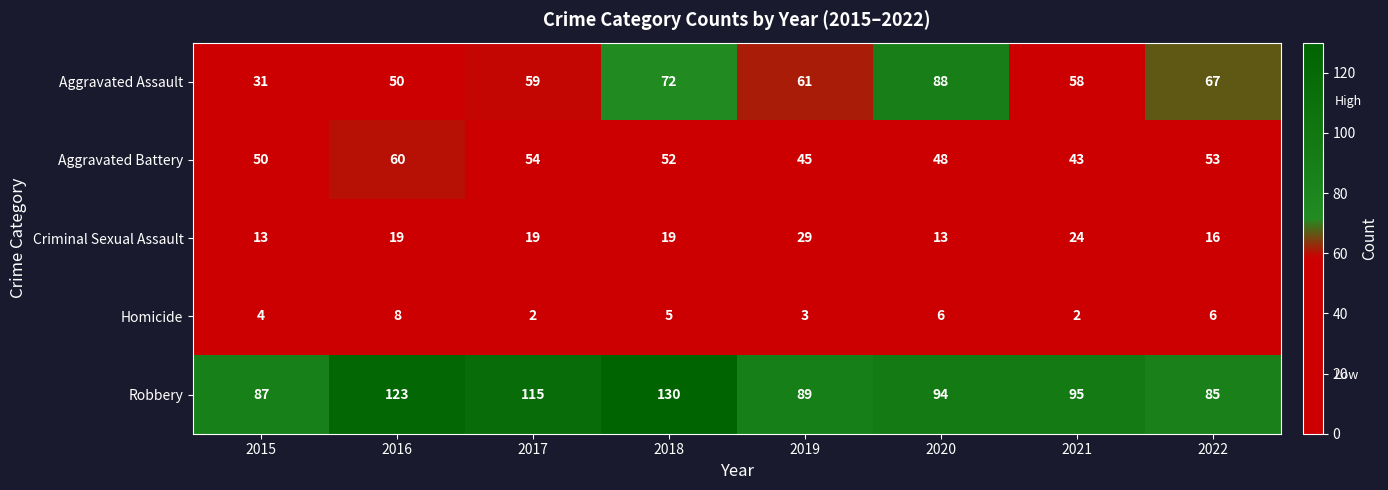

What is the difference between the maximum and second lowest values in the Criminal Sexual Assault series?

16